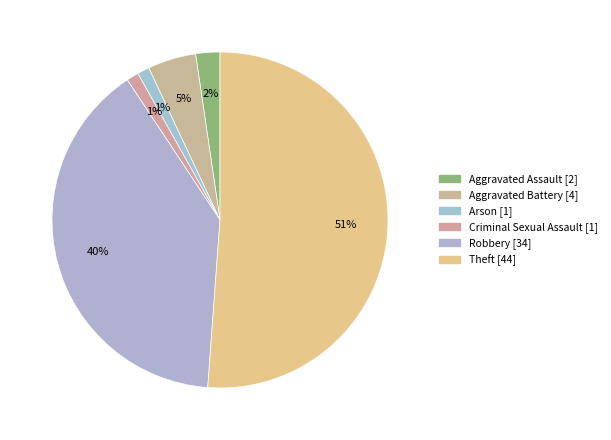

Which slice is the largest?

Theft